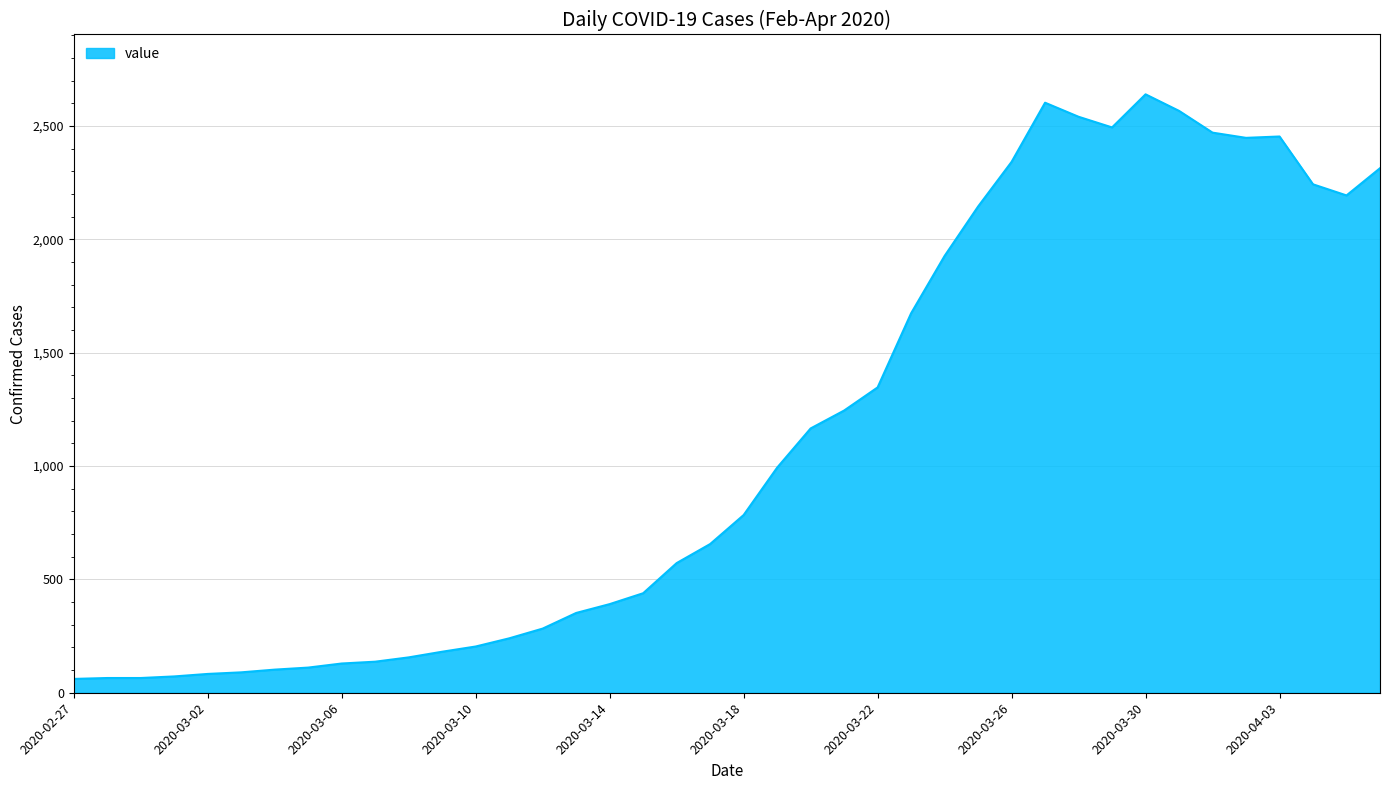

Count the number of data series in this chart.

1